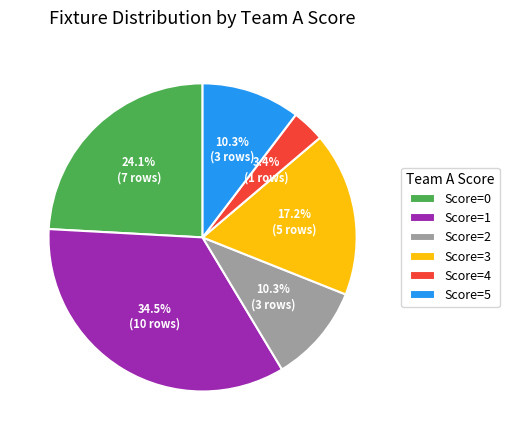

What percentage is NOT represented by Score=4?

96.6%